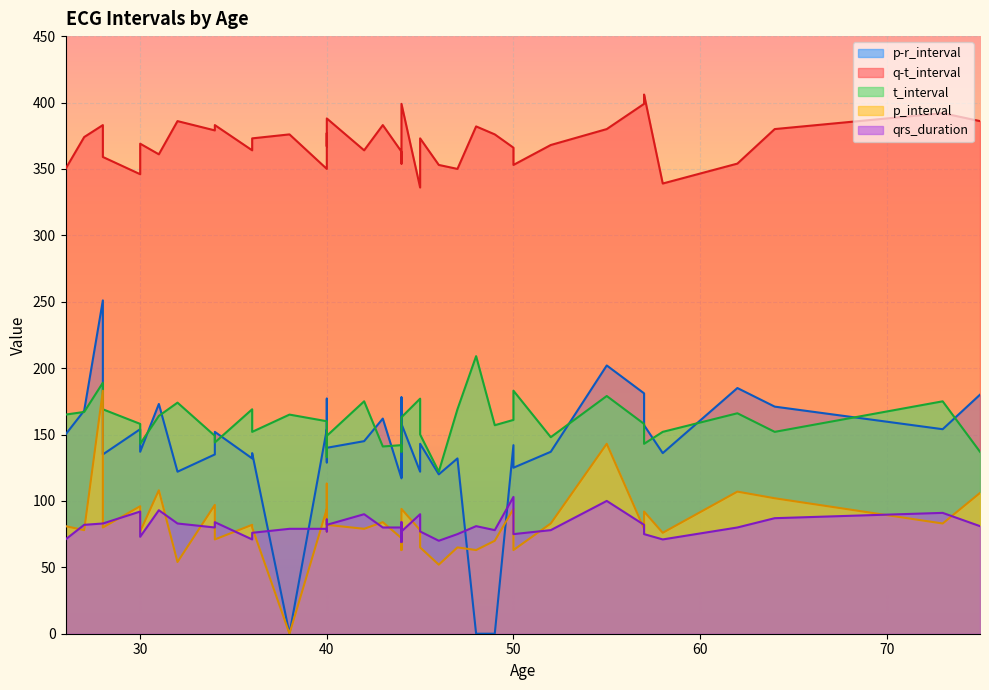

Which category has the lowest value in the t_interval series?

46